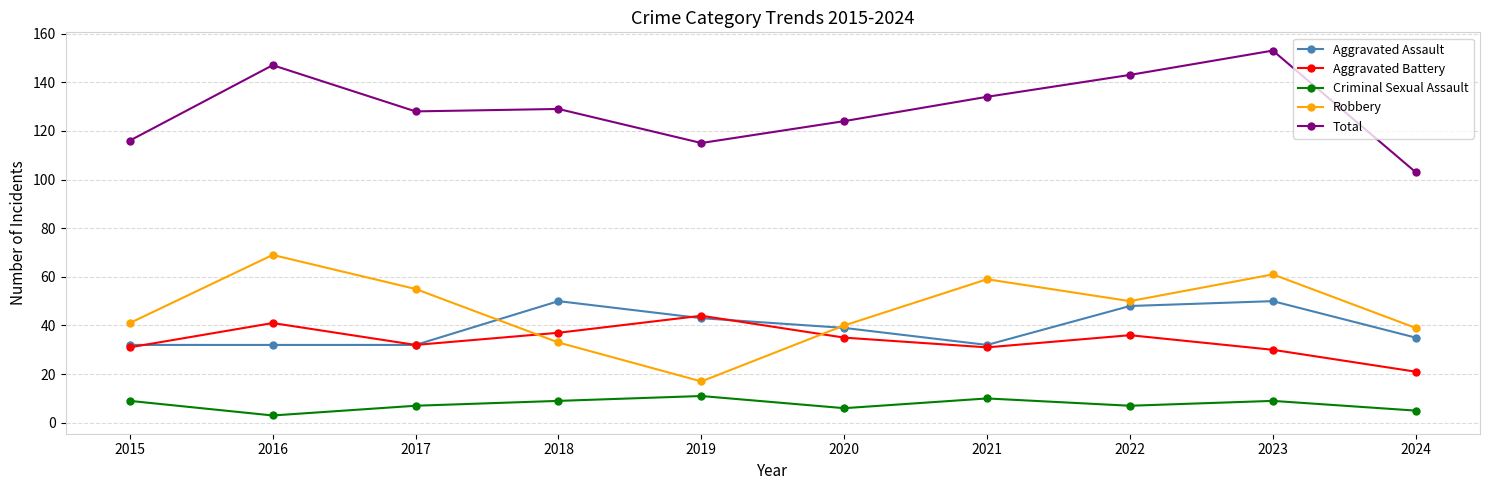

Count the number of data series in this chart.

5